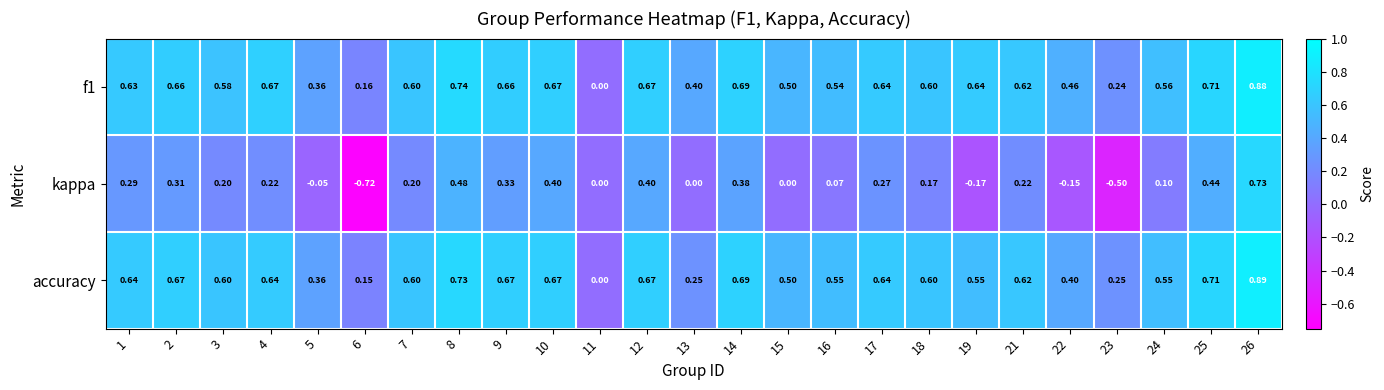

Between 6 and 13, which series saw the biggest shift?

kappa